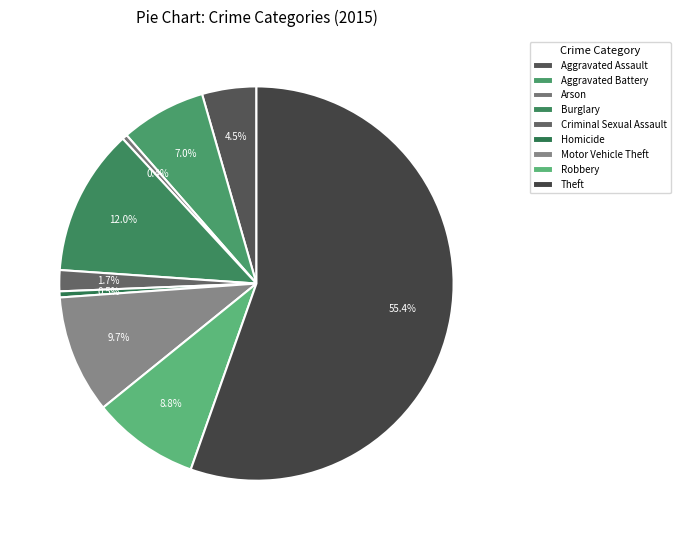

What portion of the pie excludes Burglary?

88.0%